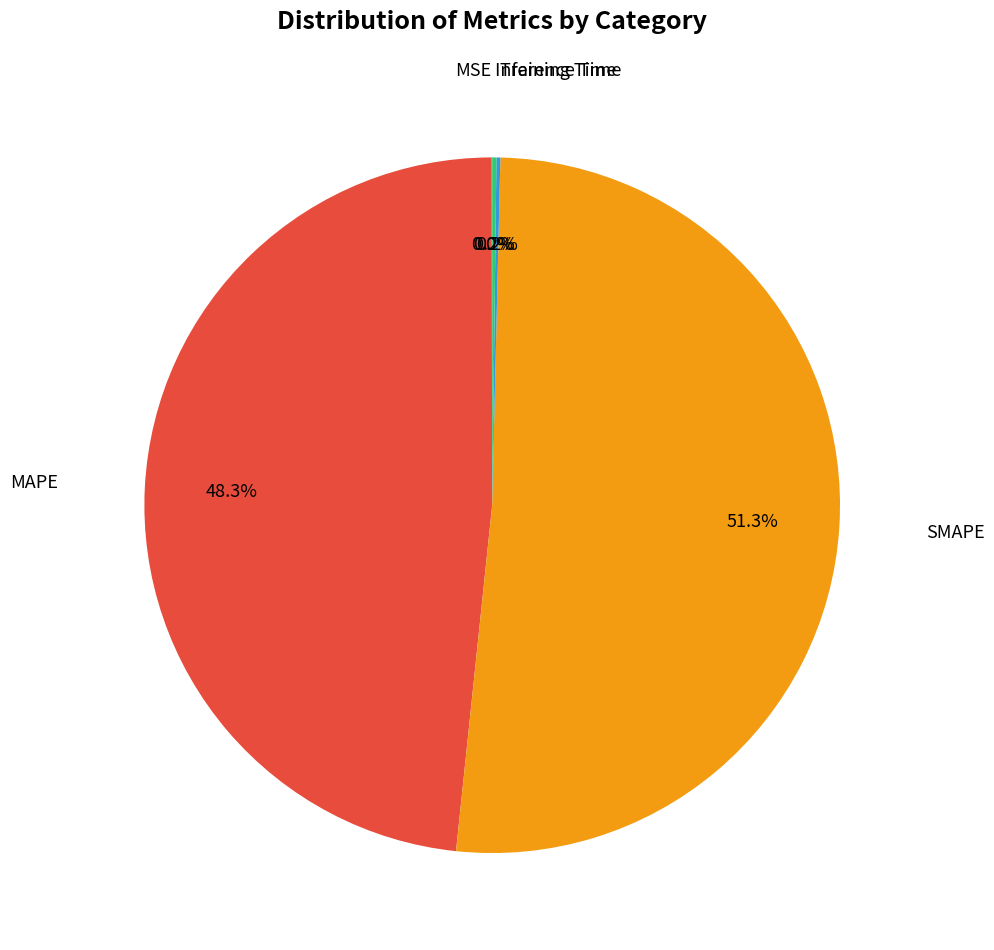

Is there a majority slice in this chart?

Yes